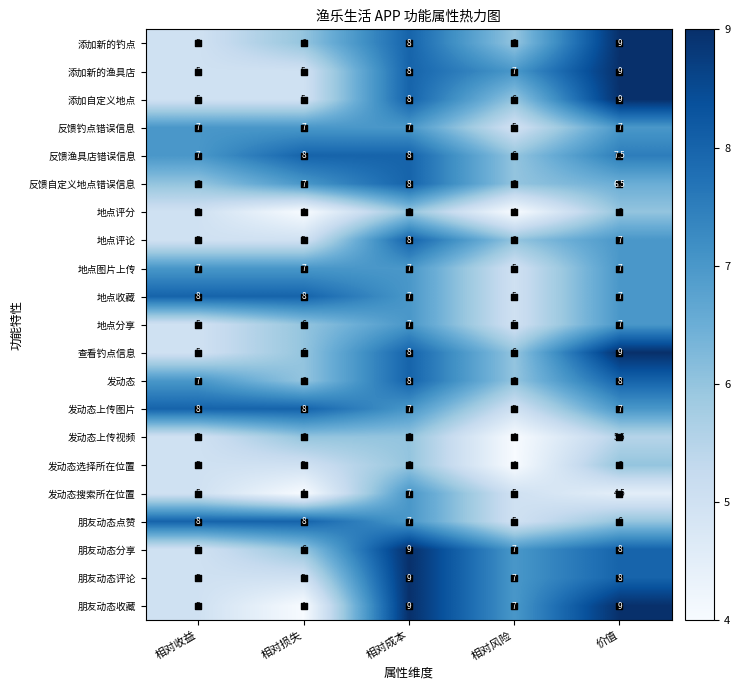

Between 相对成本 and 价值, which series saw the biggest shift?

发动态搜索所在位置